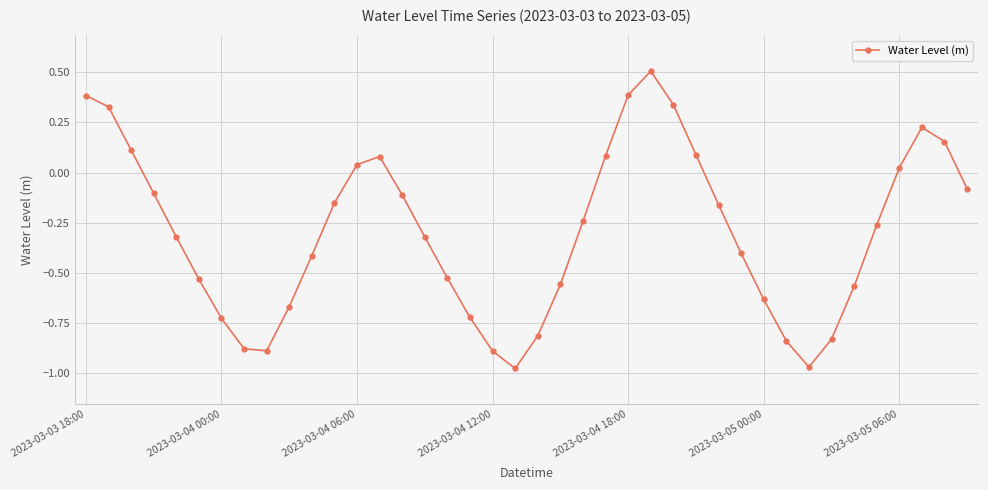

What is the sum of all values?

-11.8